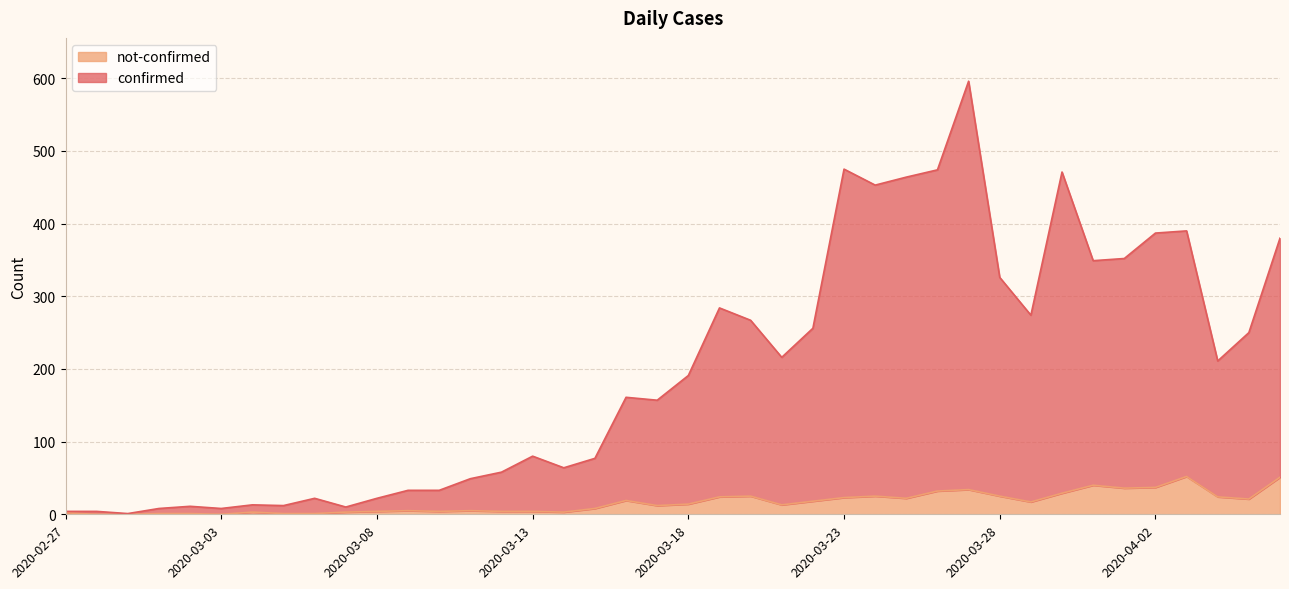

List the series in order of their peak value, highest first.

confirmed, not-confirmed